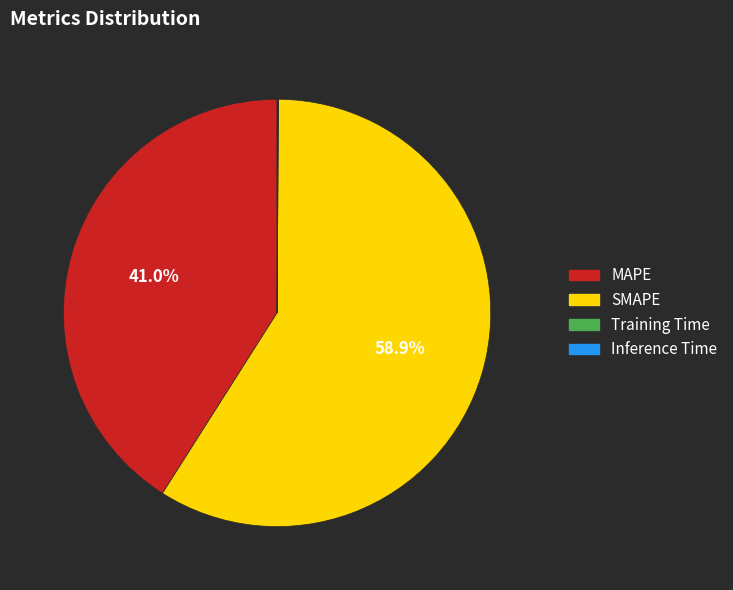

Which slice is the largest?

SMAPE